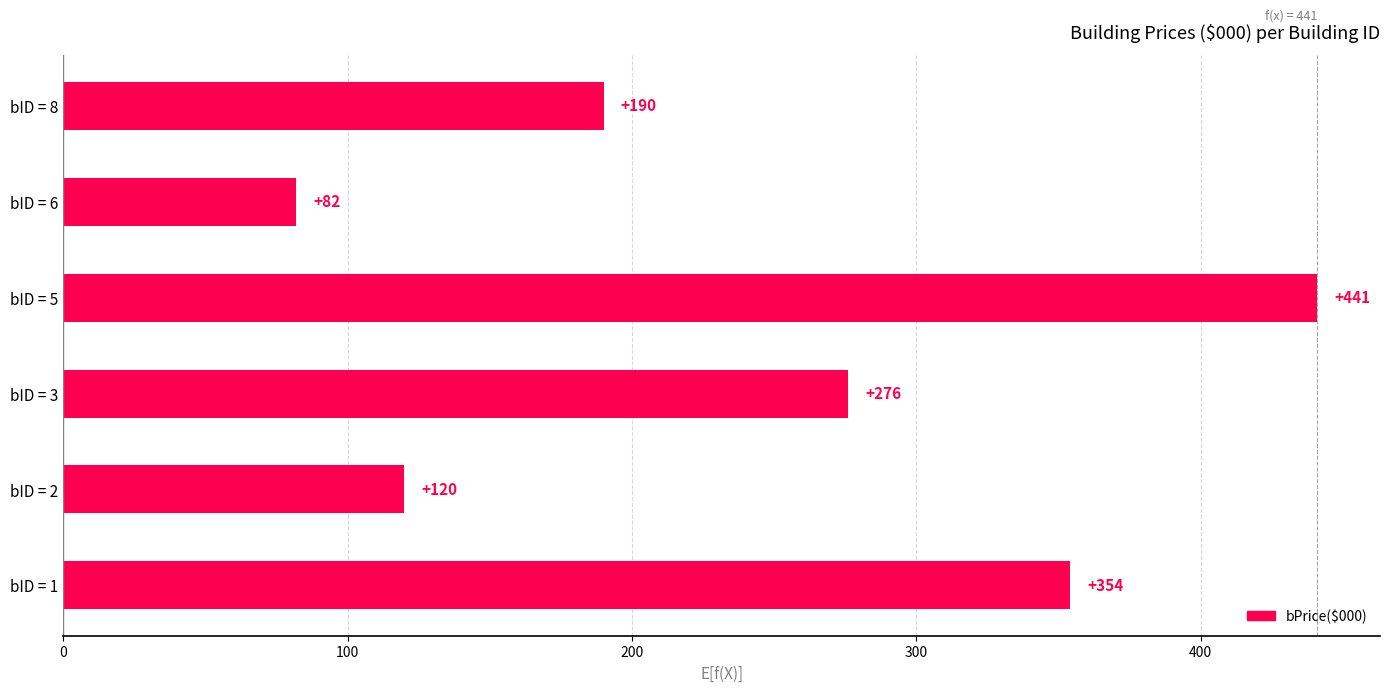

Is it true that the value at bID = 3 is 118?

False